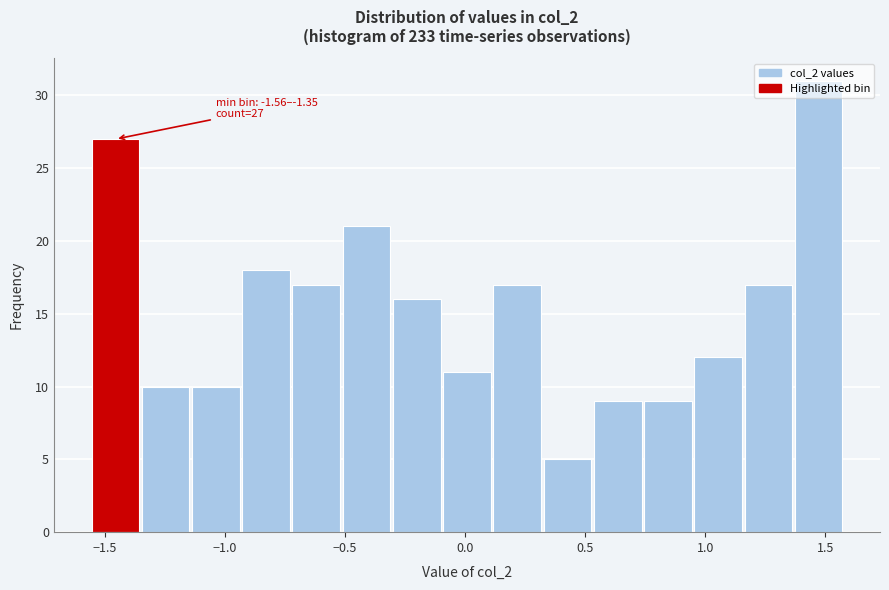

Which range on the x-axis has the tallest bar?

1.35 to 1.60